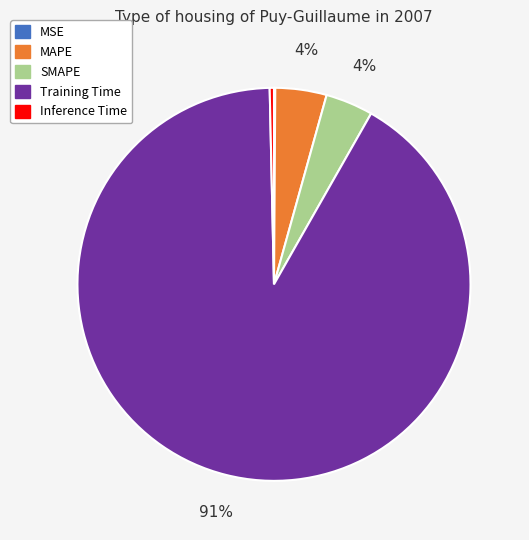

Is there any slice that represents more than half of the pie?

Yes